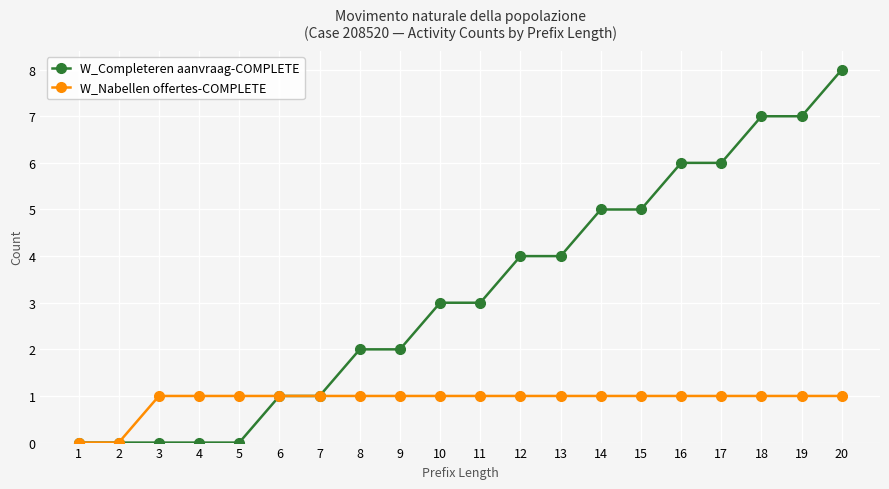

What is the difference between the W_Completeren aanvraag-COMPLETE values at 16 and 9?

4